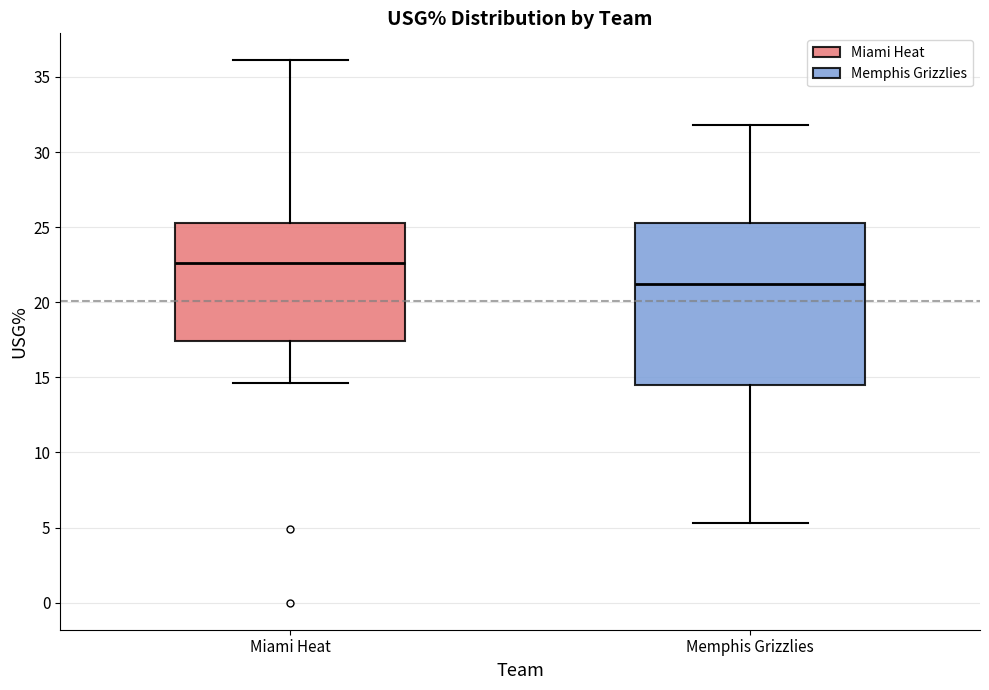

Where is the lower edge of the box for Miami Heat on the y-axis? The values are not printed on the chart, so give them approximately, as read against the axis.

17.5